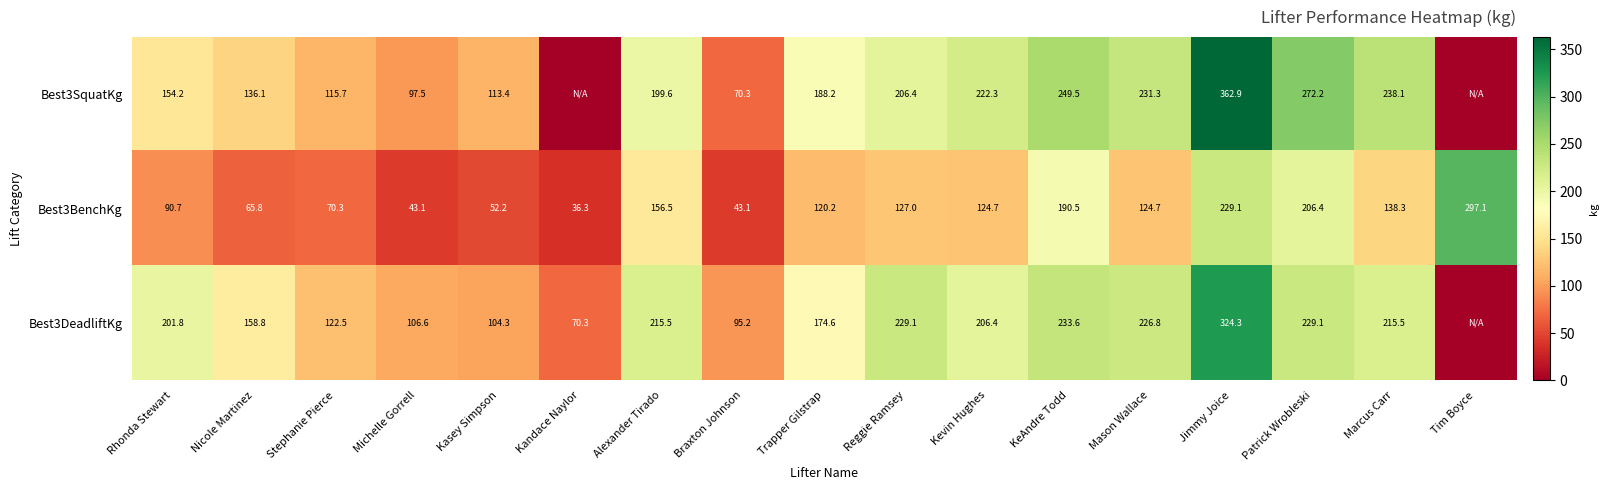

At how many categories does at least one series exceed 291?

2